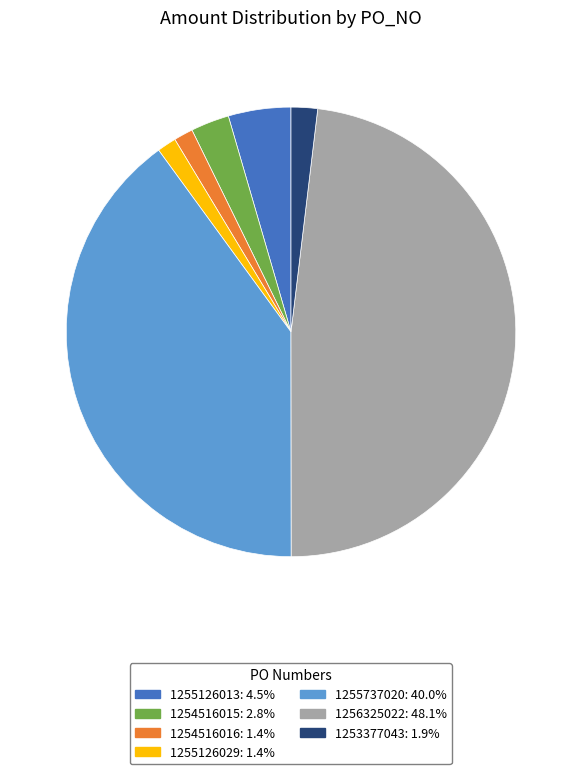

Is it true that 1255126013 is 4% of the pie?

True